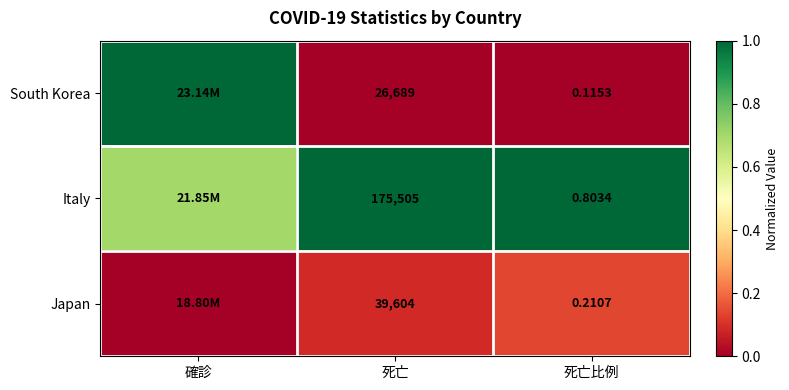

What is the maximum value shown in the chart?

1.0